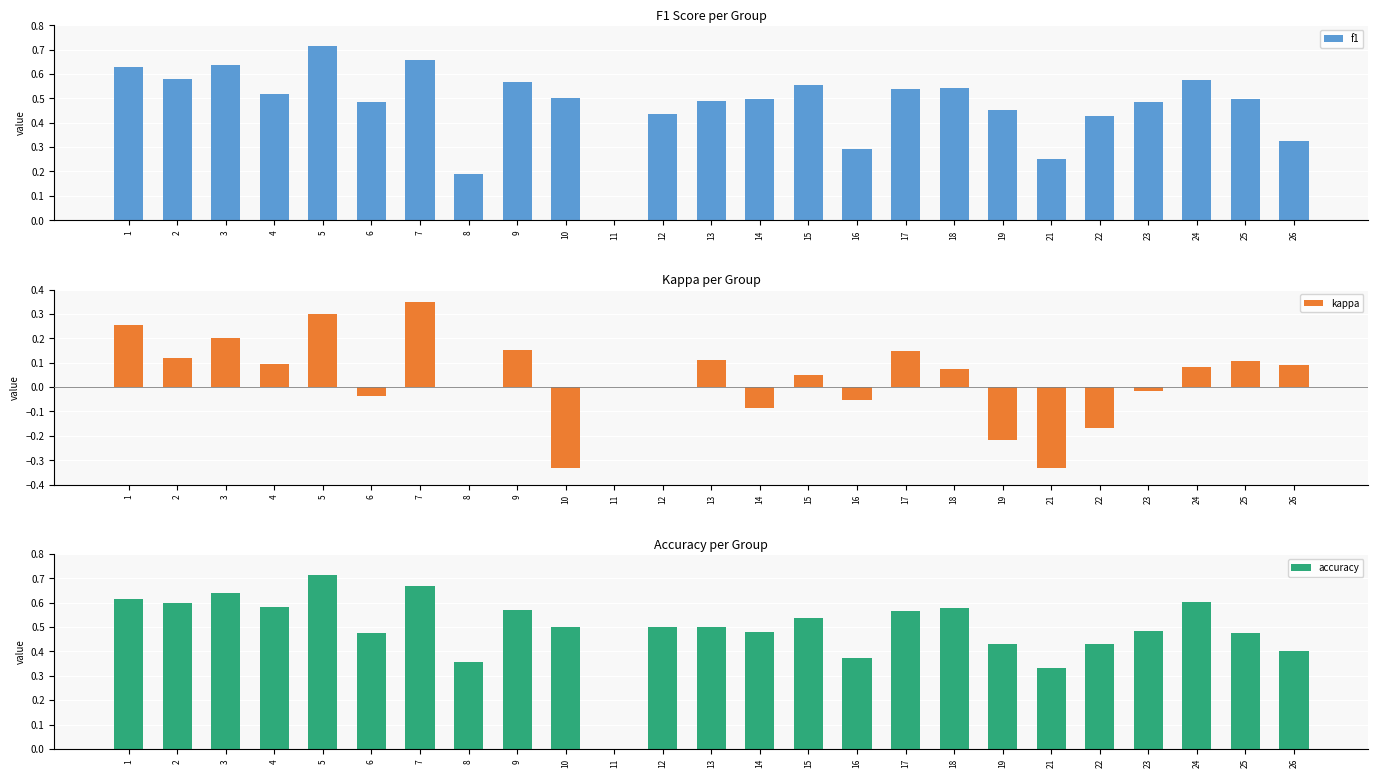

Reading left to right, what are all the values shown in this chart?

f1: 0.6	0.6	0.6	0.5	0.7	0.5	0.7	0.2	0.6	0.5	0.0	0.4	0.5	0.5	0.6	0.3	0.5	0.5	0.5	0.2	0.4	0.5	0.6	0.5	0.3
kappa: 0.3	0.1	0.2	0.1	0.3	-0.0	0.3	0.0	0.2	-0.3	0.0	0.0	0.1	-0.1	0.0	-0.1	0.1	0.1	-0.2	-0.3	-0.2	-0.0	0.1	0.1	0.1
accuracy: 0.6	0.6	0.6	0.6	0.7	0.5	0.7	0.4	0.6	0.5	0.0	0.5	0.5	0.5	0.5	0.4	0.6	0.6	0.4	0.3	0.4	0.5	0.6	0.5	0.4